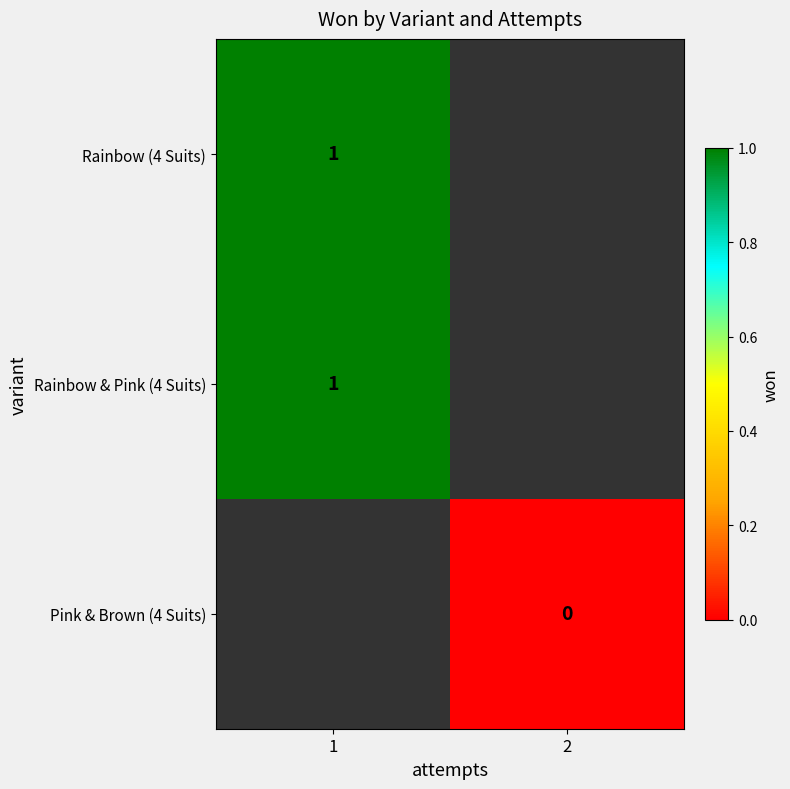

Is the value of Pink & Brown (4 Suits) at 1 greater than the value of Rainbow & Pink (4 Suits) at 1?

No